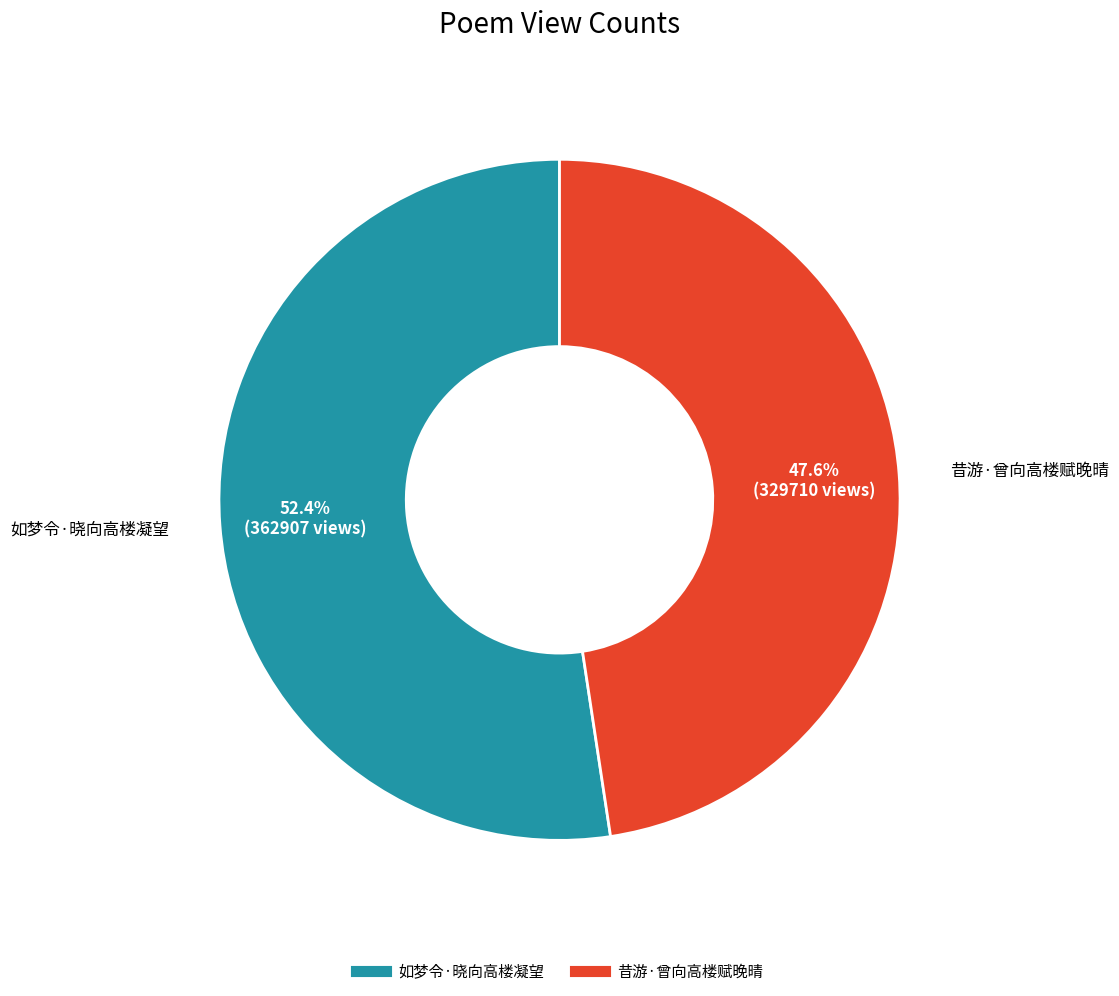

What is the ratio of the value at 昔游·曾向高楼赋晚晴 to the value at 如梦令·晓向高楼凝望?

0.9